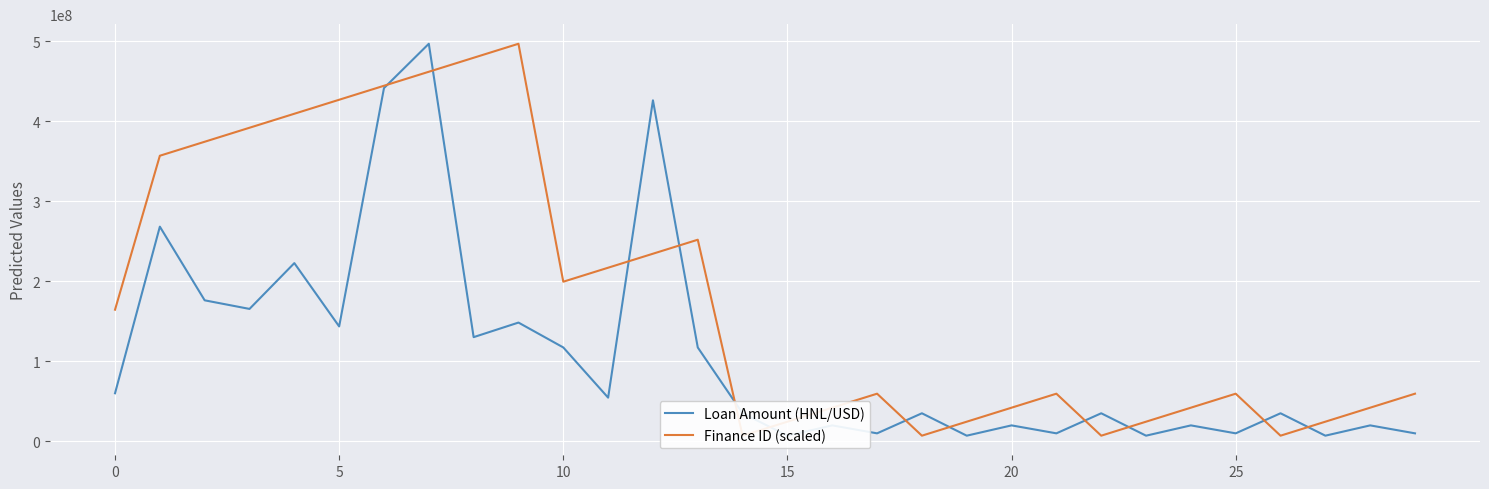

What is the value of the Finance ID (scaled) point at the 17th from the left?

41978610.7